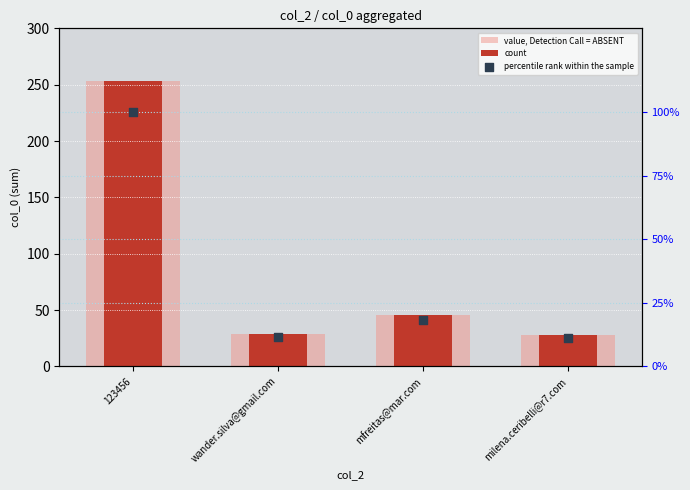

What are all the series names shown in the legend?

value, Detection Call = ABSENT, count, percentile rank within the sample